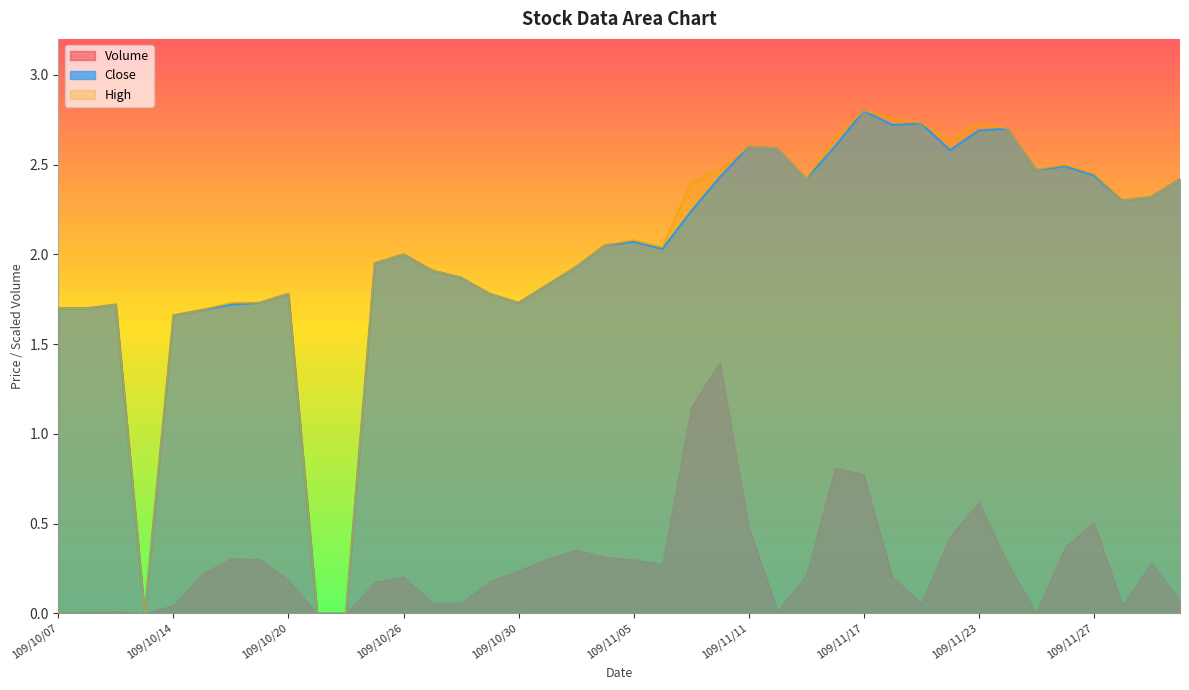

At which category does the chart reach its minimum across all series?

109/10/13